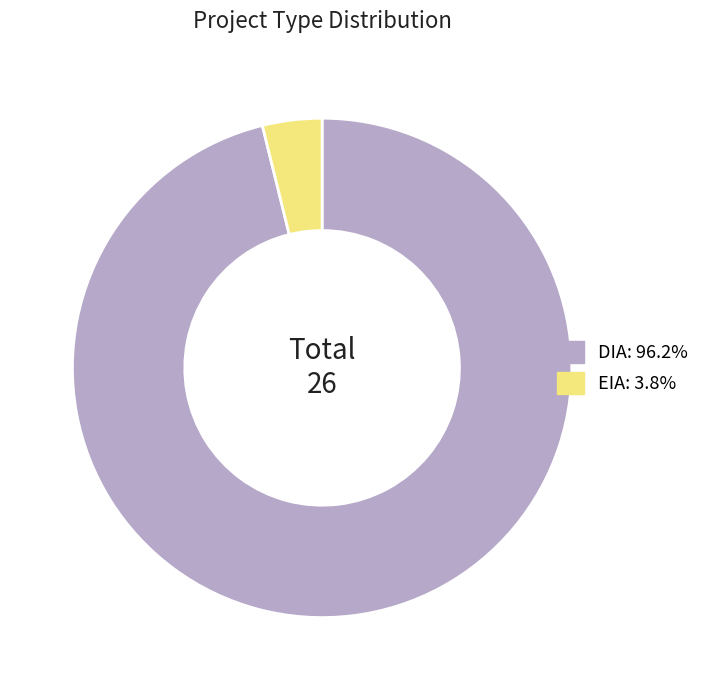

What is the largest slice in the pie chart?

DIA